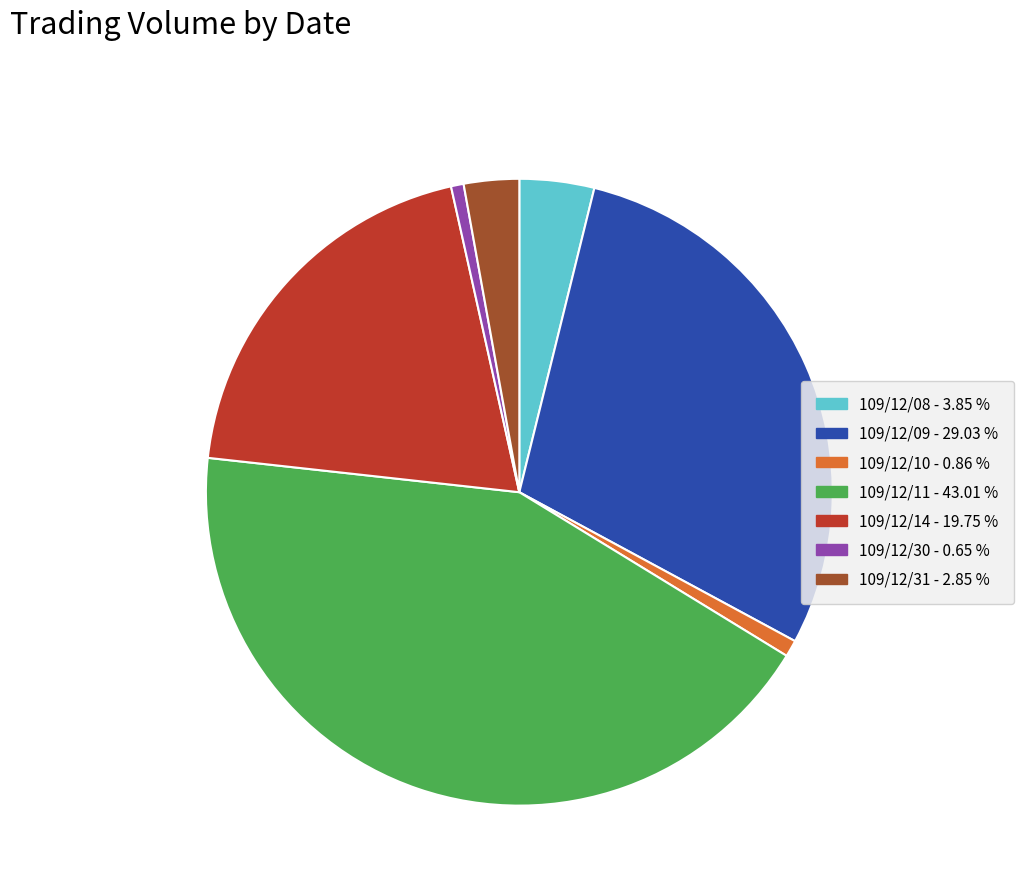

Combined, do 109/12/14 and 109/12/10 account for over 50%?

No